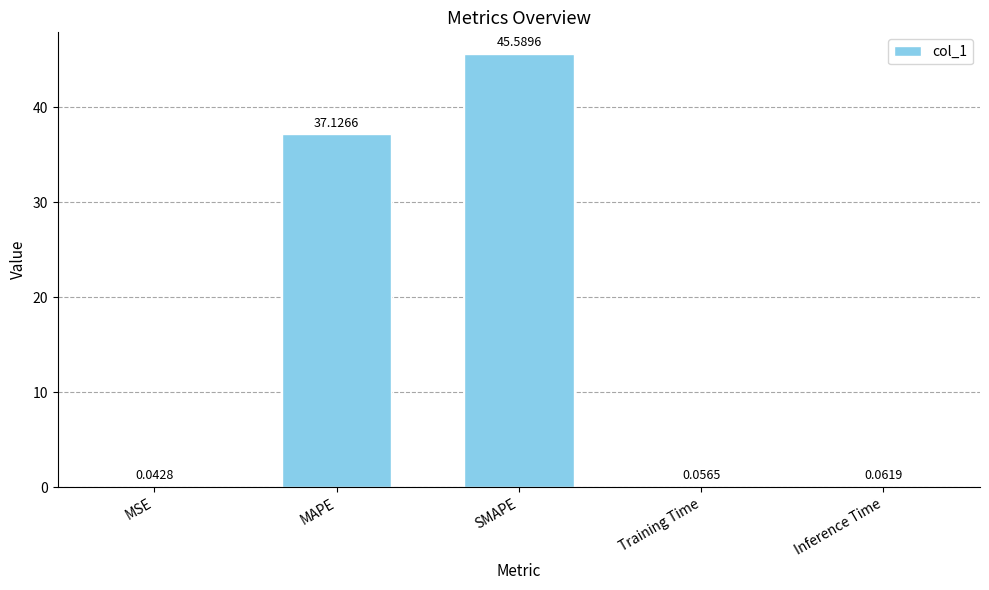

Which label corresponds to the largest value in the chart?

SMAPE